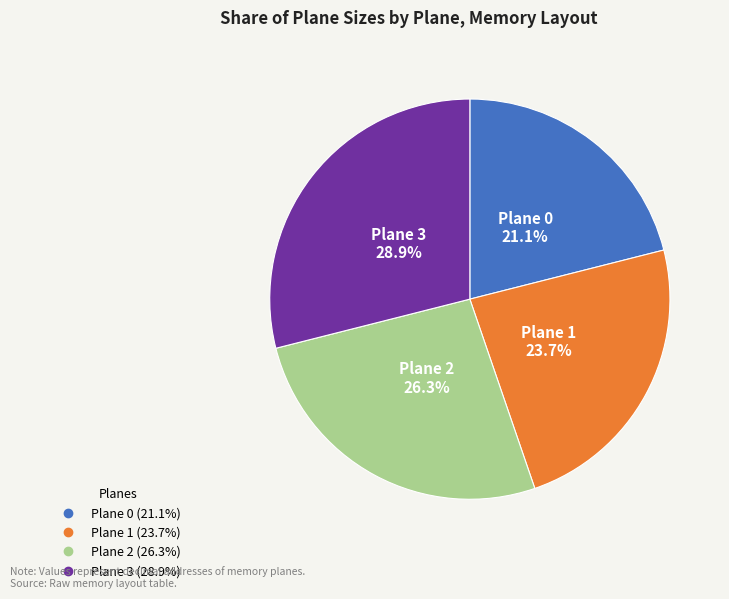

How many slices are in this pie chart?

4